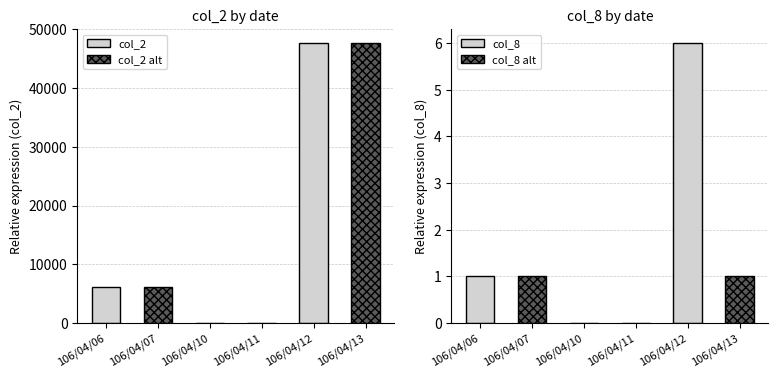

How many values in the col_8 series exceed 1?

1